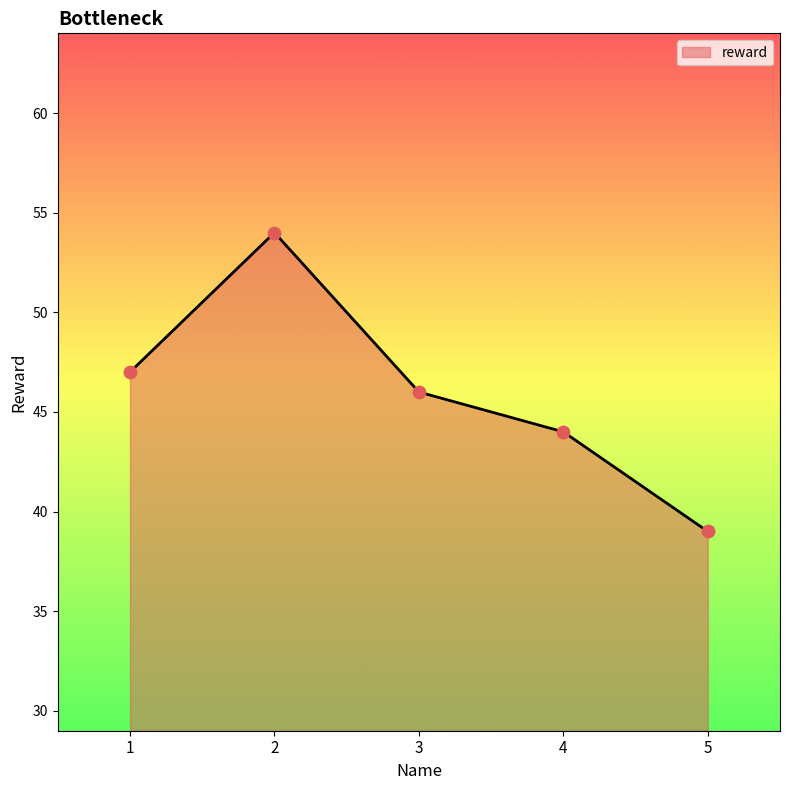

What is the ratio of the value at 5 to the value at 4?

0.9